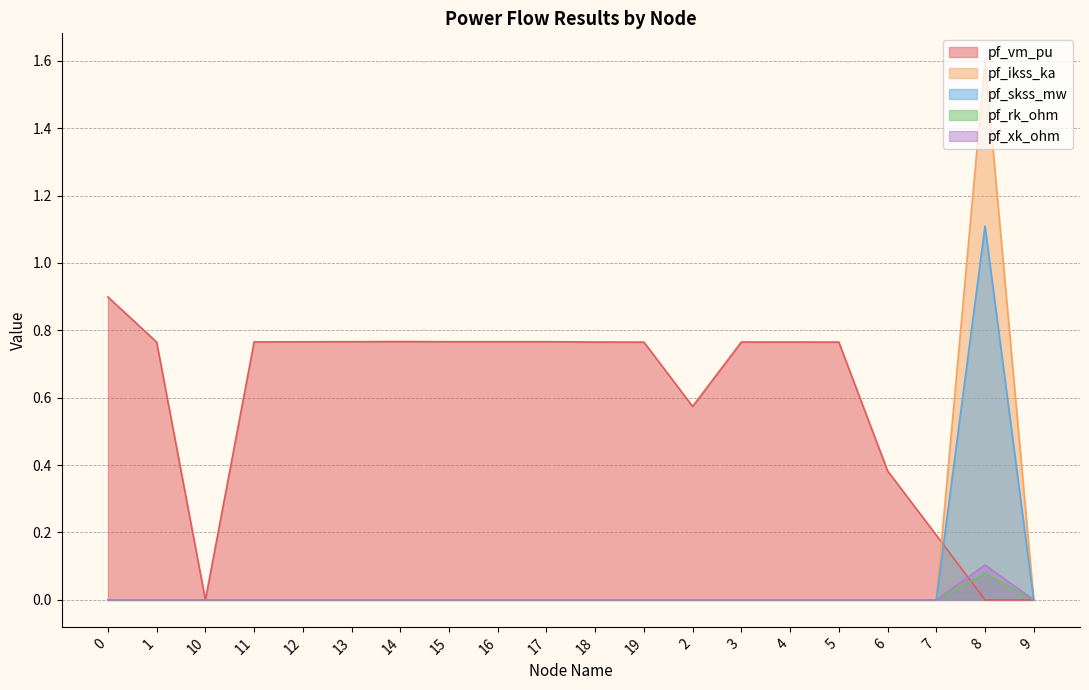

What is the sum of all pf_xk_ohm values?

0.1